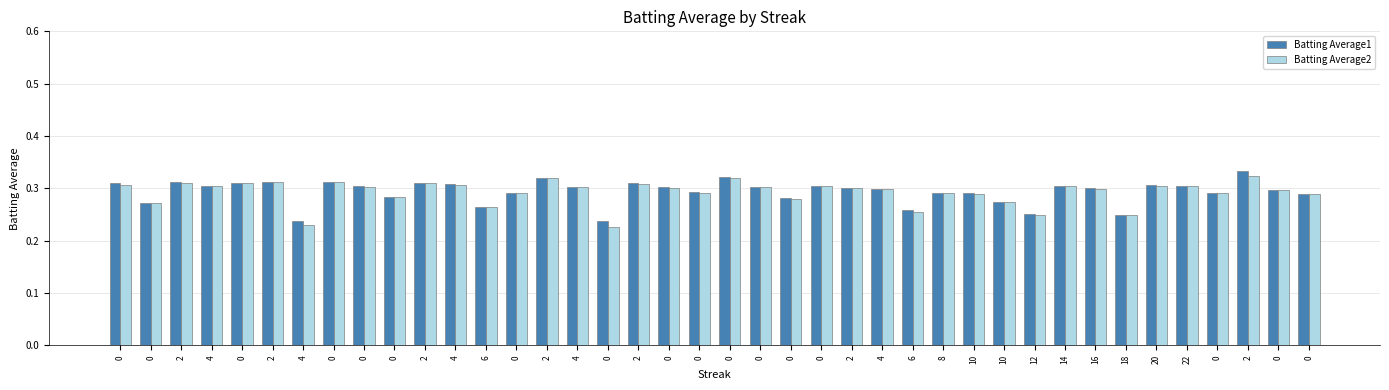

True or false: Batting Average1 has a value of 0.5 at 0.

False